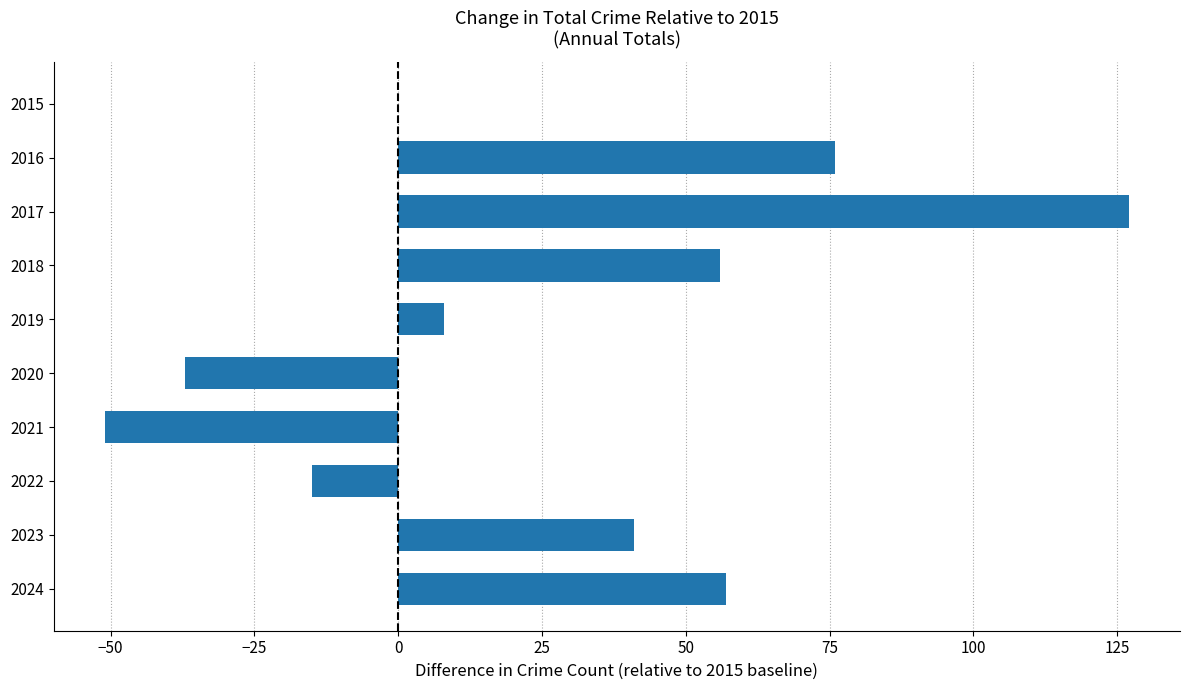

What is the sum of the values at 2019 and 2024?

65